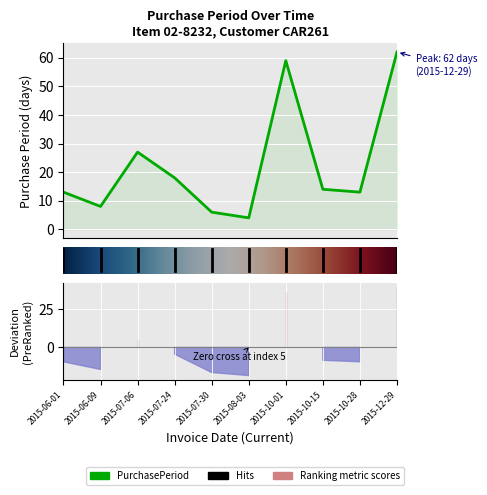

Reading left to right, what are all the values shown in this chart?

13	8	27	18	6	4	59	14	13	62